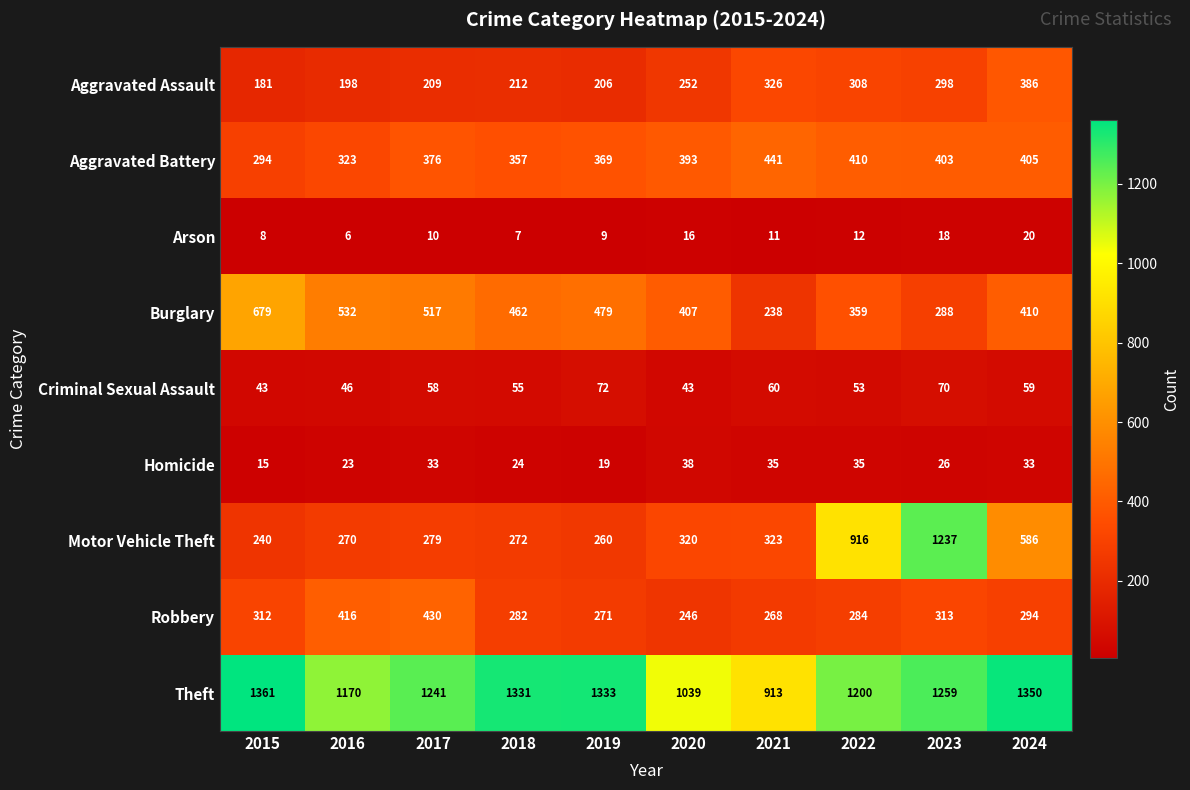

At how many categories does at least one series exceed 1355?

1